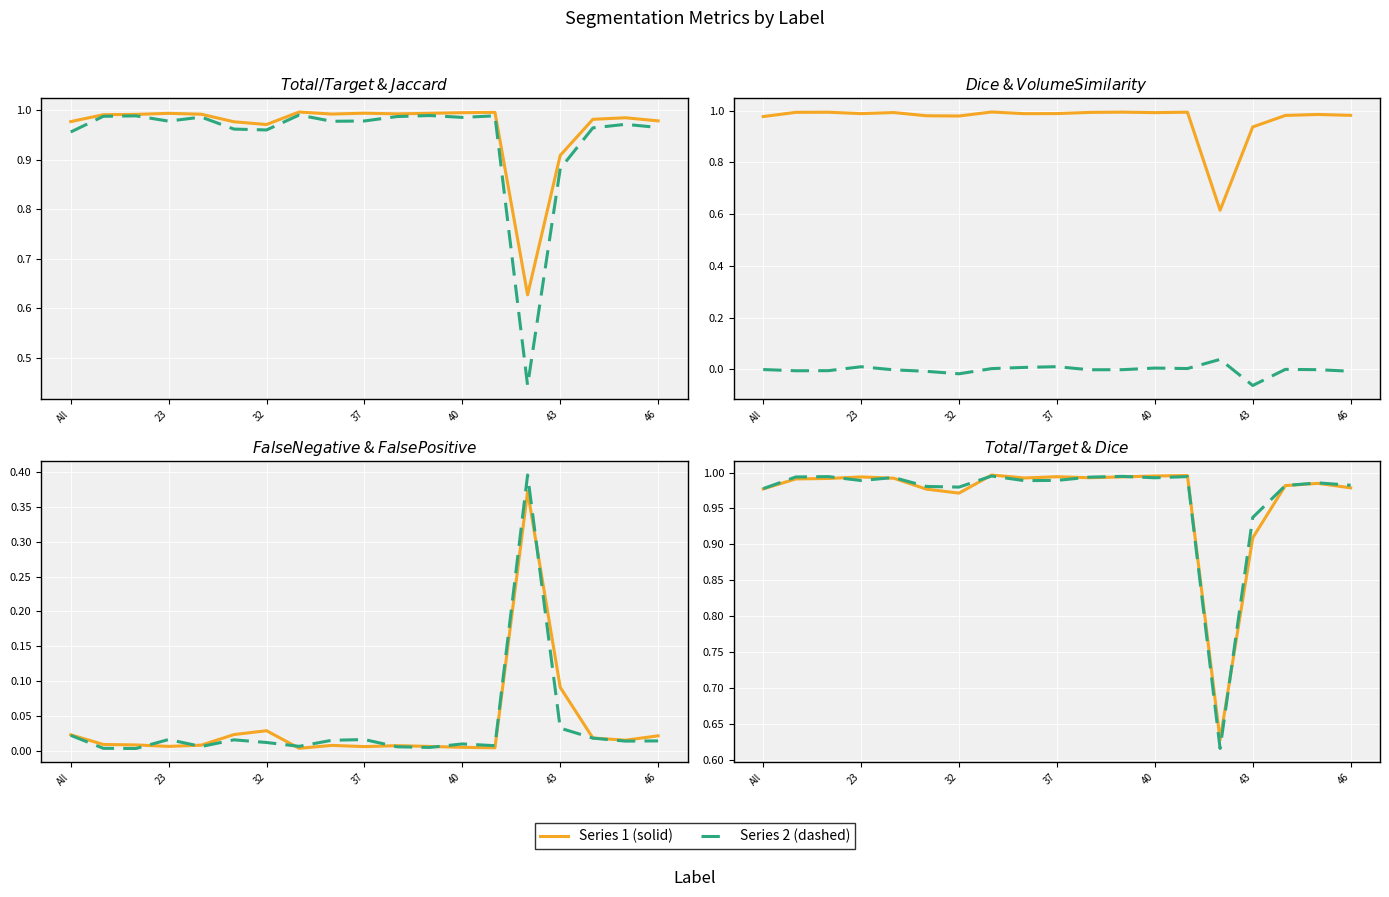

What is the difference between the maximum and minimum values in the Total/Target series?

0.4